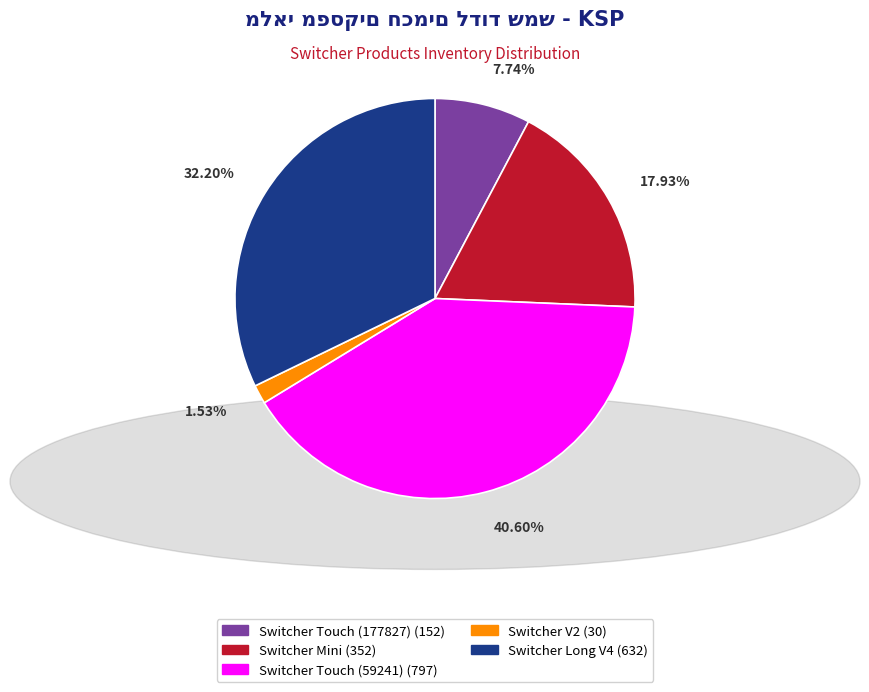

Which has a higher value, Switcher Touch (59241) or Switcher V2?

Switcher Touch (59241)